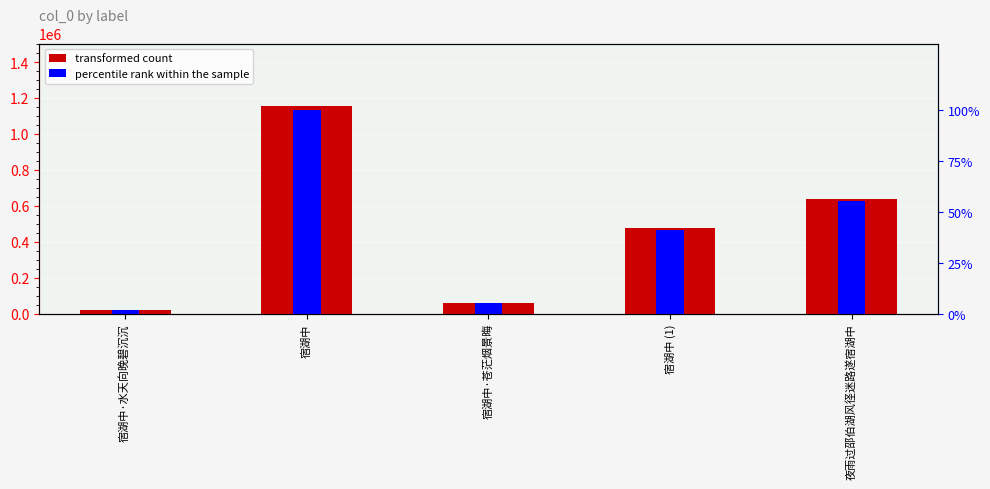

What is the average value of the percentile rank within the sample series?

40.6